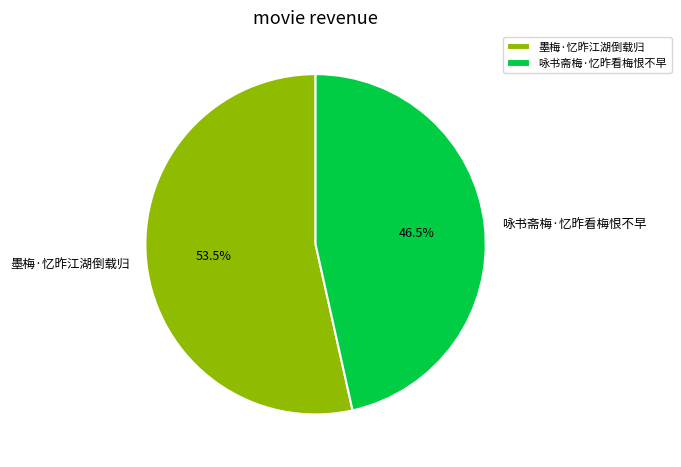

To the nearest percent, what is the difference between the largest and smallest slice percentages?

7%